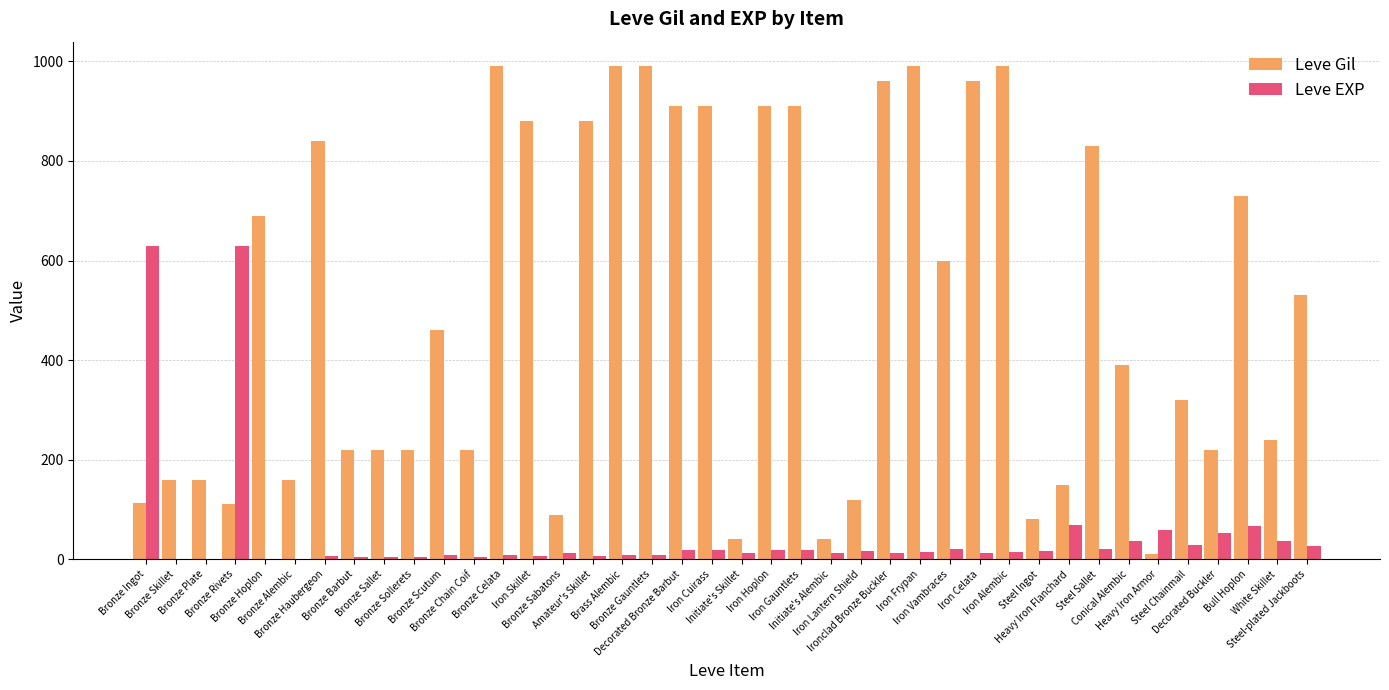

What is the greatest value displayed?

990